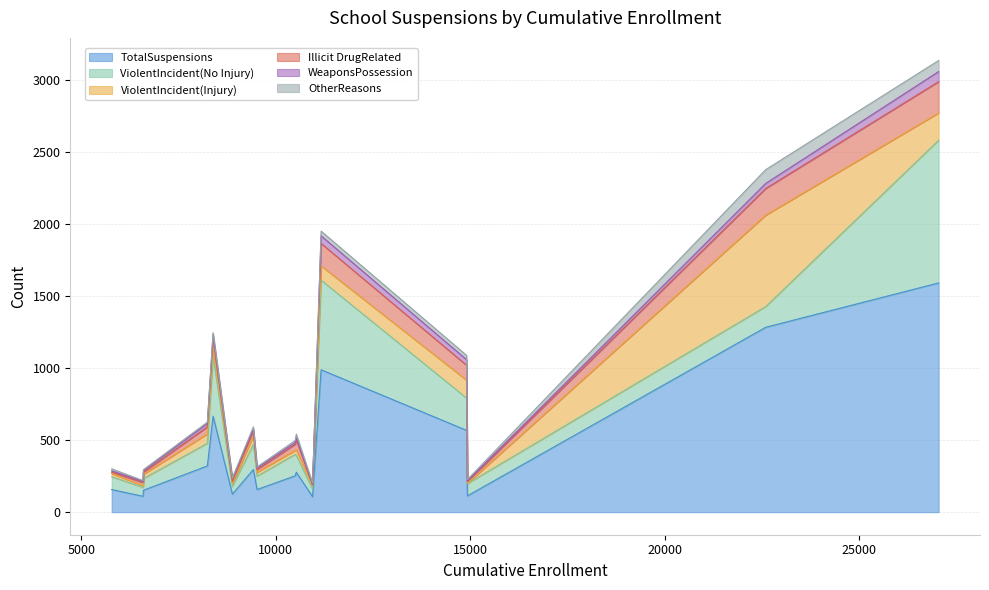

How many lines are shown in the chart?

6